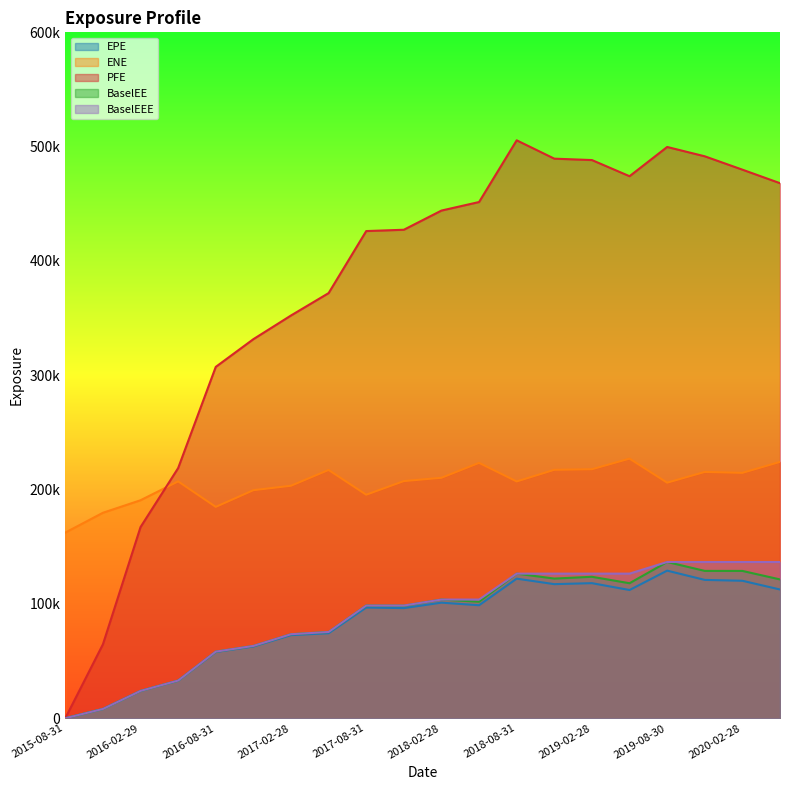

Where is BaselEEE nearest to the value 68337?

2016-11-30